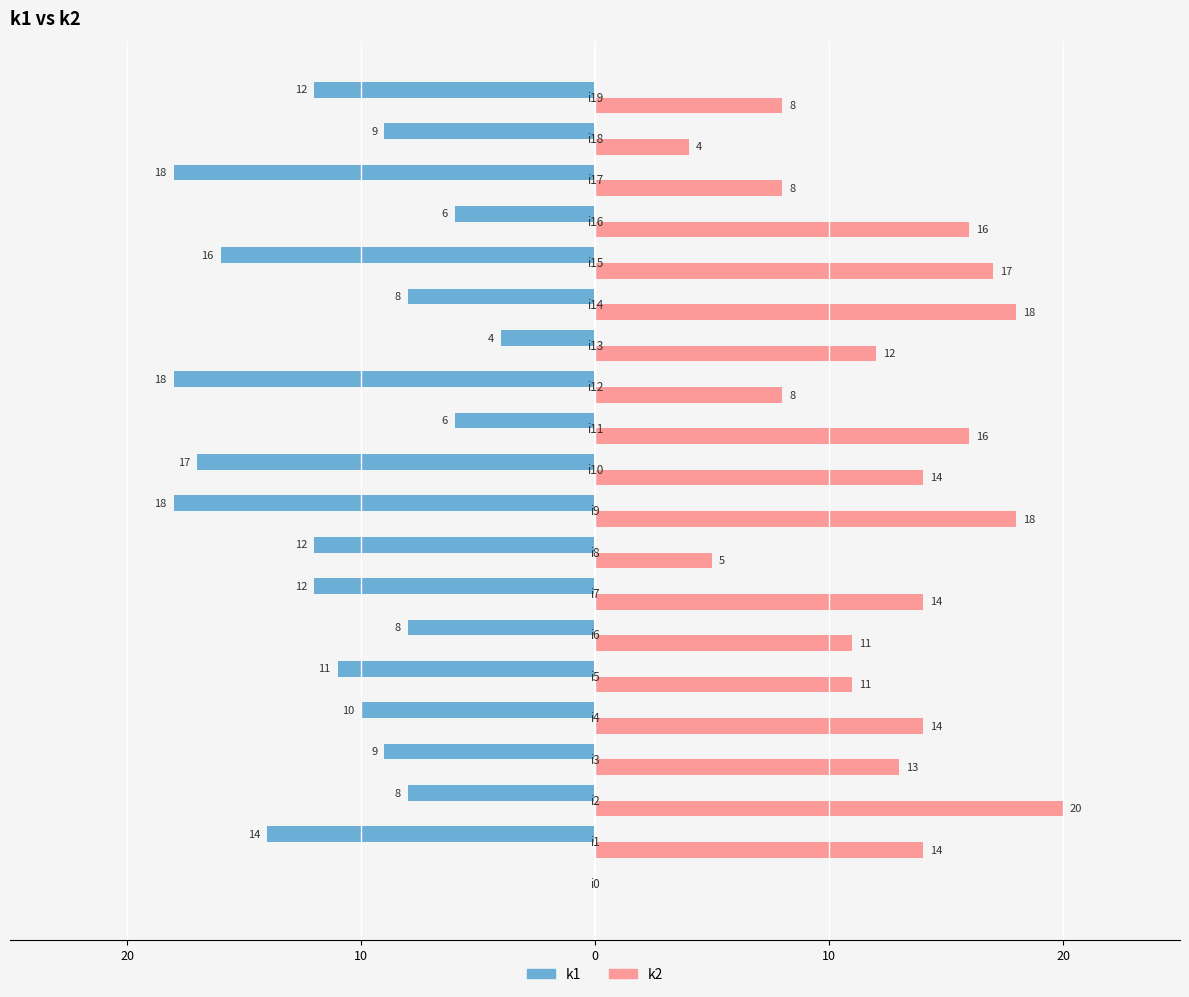

What are all the series names shown in the legend?

k1, k2